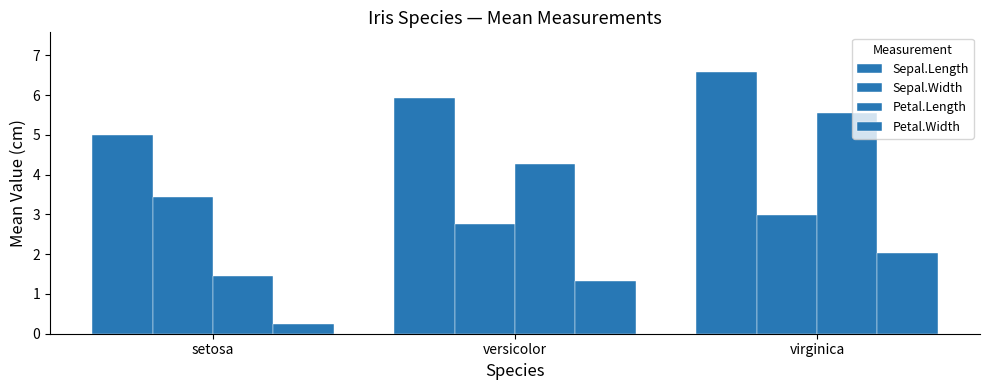

What is the highest value of the Sepal.Length series?

6.6